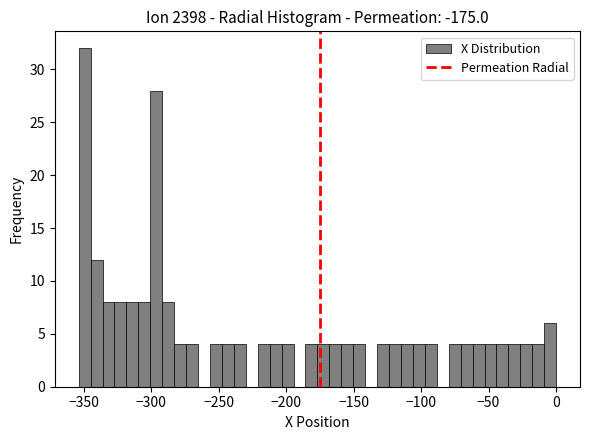

Around what value on the x-axis is the tallest bar? Give the approximate position of its centre, as read against the axis.

-350